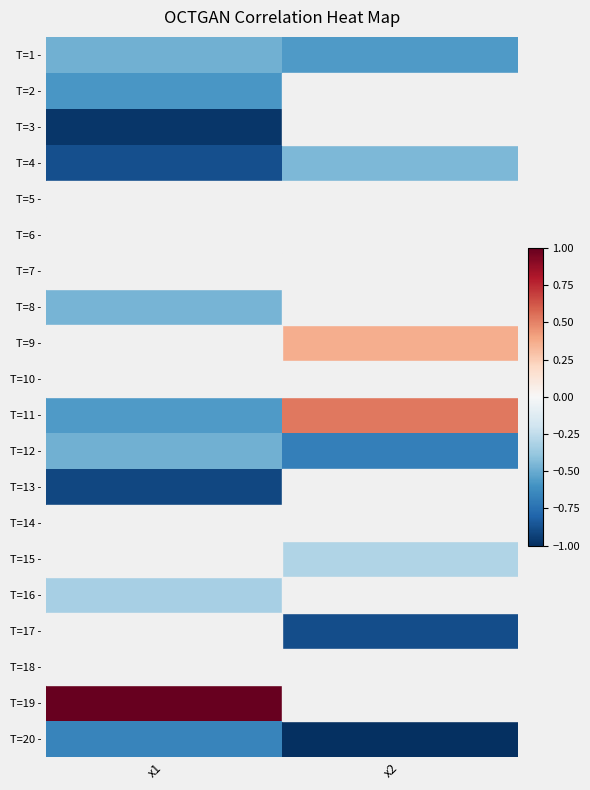

Rank the series at x1 from lowest to highest value.

T=3 -, T=13 -, T=4 -, T=20 -, T=2 -, T=11 -, T=12 -, T=1 -, T=8 -, T=16 -, T=17 -, T=15 -, T=7 -, T=14 -, T=5 -, T=10 -, T=18 -, T=9 -, T=6 -, T=19 -